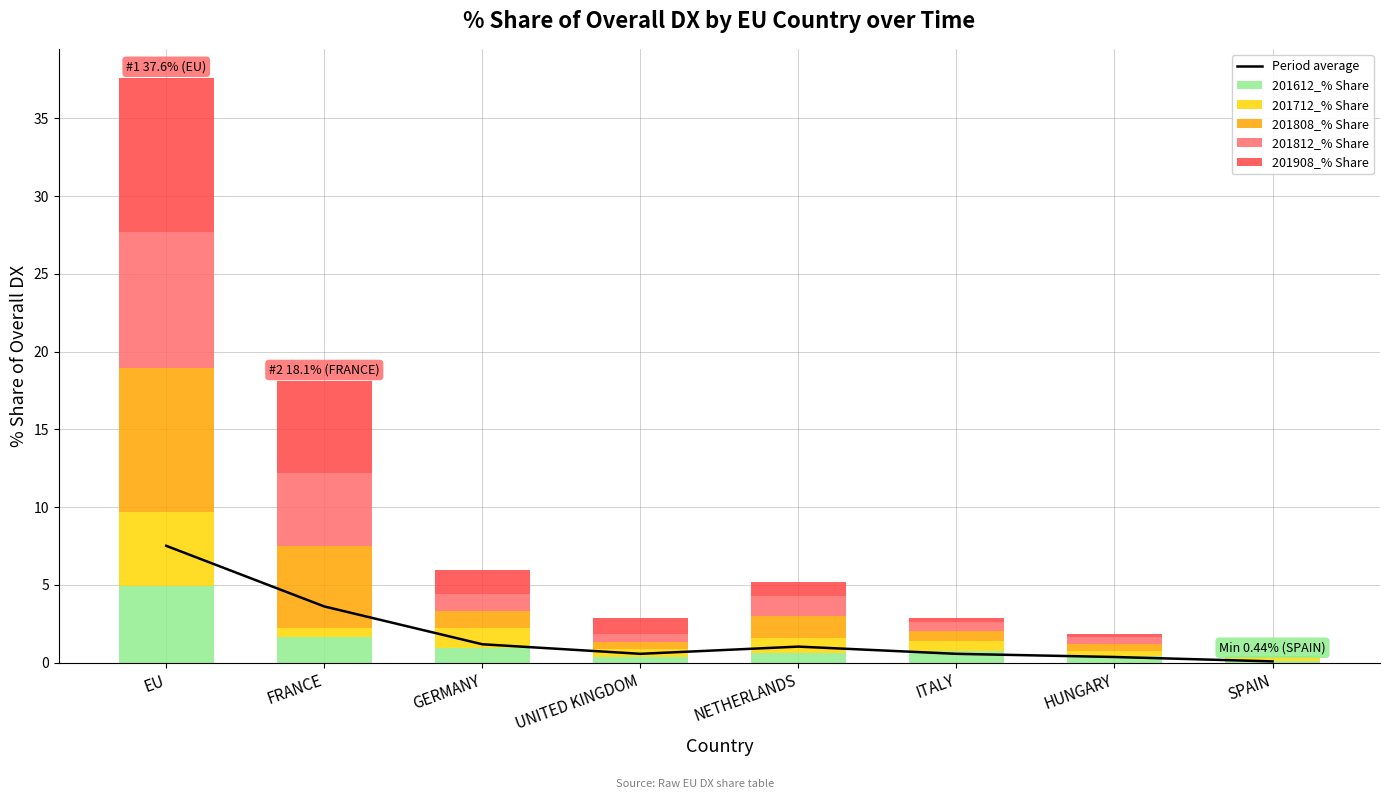

Which series has the widest spread of values?

201908_% Share